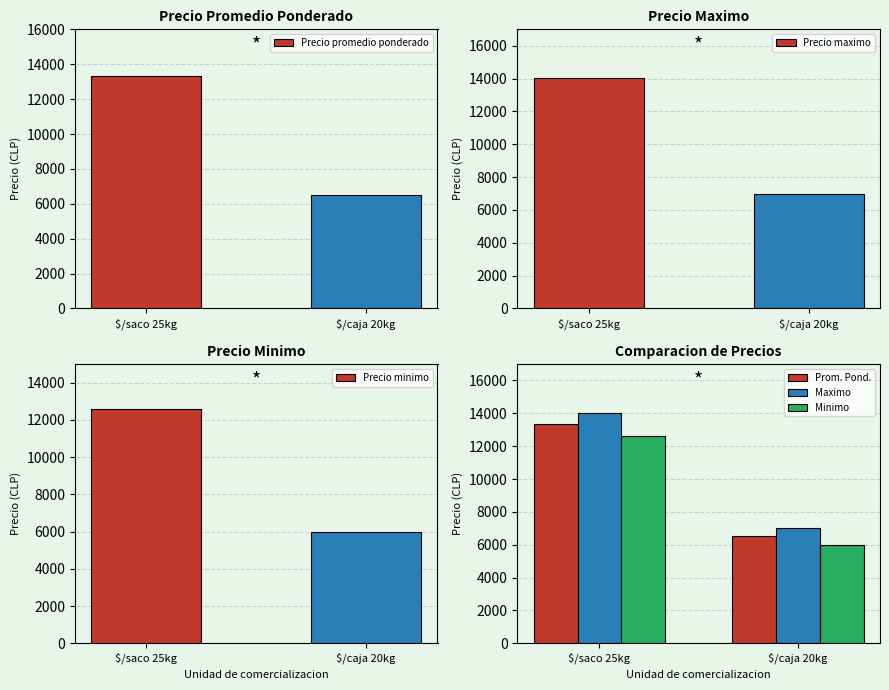

The Prom. Pond. series shows 6500 at $/caja 20kg. True or false?

True